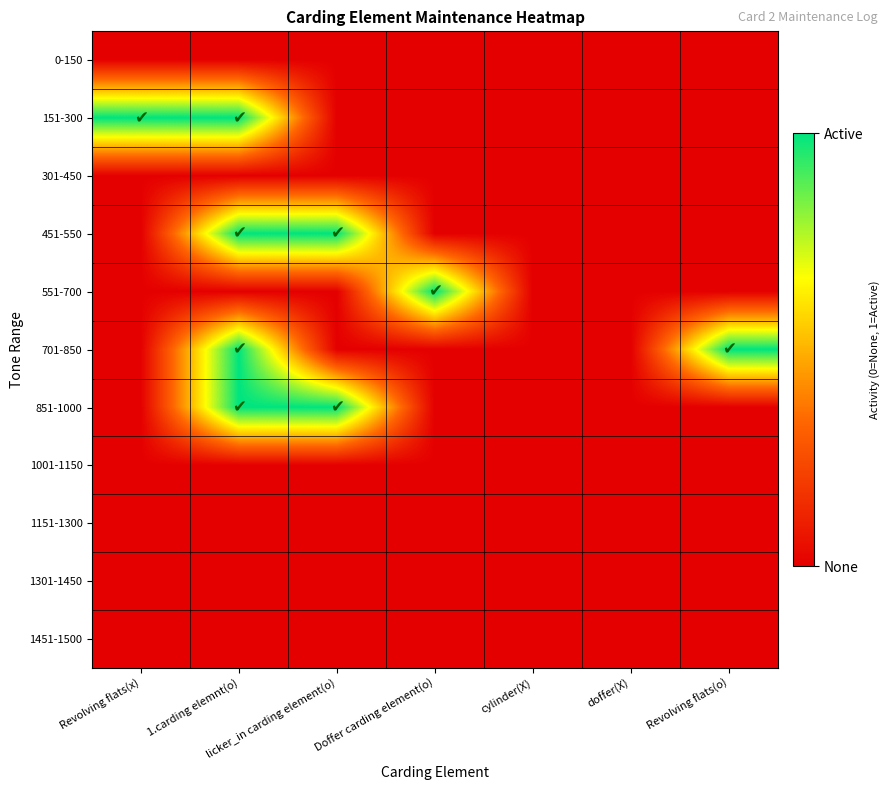

Reading left to right, what are all the values shown in this chart?

0-150: Revolving flats(x)=0	1.carding elemnt(o)=0	licker_in carding element(o)=0	Doffer carding element(o)=0	cylinder(X)=0	doffer(X)=0	Revolving flats(o)=0
151-300: Revolving flats(x)=1	1.carding elemnt(o)=1	licker_in carding element(o)=0	Doffer carding element(o)=0	cylinder(X)=0	doffer(X)=0	Revolving flats(o)=0
301-450: Revolving flats(x)=0	1.carding elemnt(o)=0	licker_in carding element(o)=0	Doffer carding element(o)=0	cylinder(X)=0	doffer(X)=0	Revolving flats(o)=0
451-550: Revolving flats(x)=0	1.carding elemnt(o)=1	licker_in carding element(o)=1	Doffer carding element(o)=0	cylinder(X)=0	doffer(X)=0	Revolving flats(o)=0
551-700: Revolving flats(x)=0	1.carding elemnt(o)=0	licker_in carding element(o)=0	Doffer carding element(o)=1	cylinder(X)=0	doffer(X)=0	Revolving flats(o)=0
701-850: Revolving flats(x)=0	1.carding elemnt(o)=1	licker_in carding element(o)=0	Doffer carding element(o)=0	cylinder(X)=0	doffer(X)=0	Revolving flats(o)=1
851-1000: Revolving flats(x)=0	1.carding elemnt(o)=1	licker_in carding element(o)=1	Doffer carding element(o)=0	cylinder(X)=0	doffer(X)=0	Revolving flats(o)=0
1001-1150: Revolving flats(x)=0	1.carding elemnt(o)=0	licker_in carding element(o)=0	Doffer carding element(o)=0	cylinder(X)=0	doffer(X)=0	Revolving flats(o)=0
1151-1300: Revolving flats(x)=0	1.carding elemnt(o)=0	licker_in carding element(o)=0	Doffer carding element(o)=0	cylinder(X)=0	doffer(X)=0	Revolving flats(o)=0
1301-1450: Revolving flats(x)=0	1.carding elemnt(o)=0	licker_in carding element(o)=0	Doffer carding element(o)=0	cylinder(X)=0	doffer(X)=0	Revolving flats(o)=0
1451-1500: Revolving flats(x)=0	1.carding elemnt(o)=0	licker_in carding element(o)=0	Doffer carding element(o)=0	cylinder(X)=0	doffer(X)=0	Revolving flats(o)=0